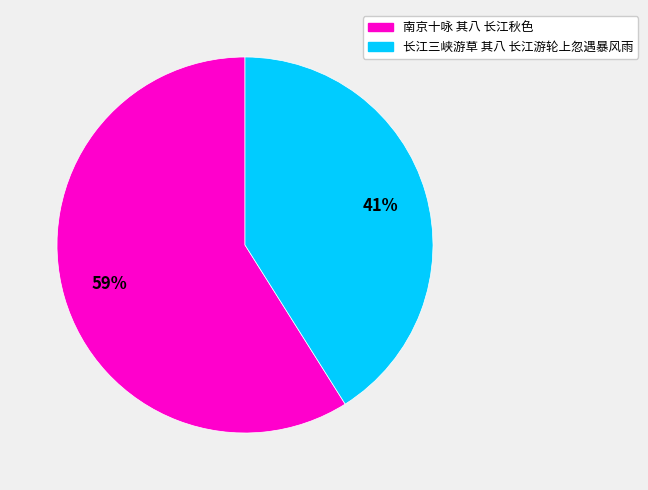

To the nearest percent, what is the combined percentage of 长江三峡游草 其八 长江游轮上忽遇暴风雨 and 南京十咏 其八 长江秋色?

100%